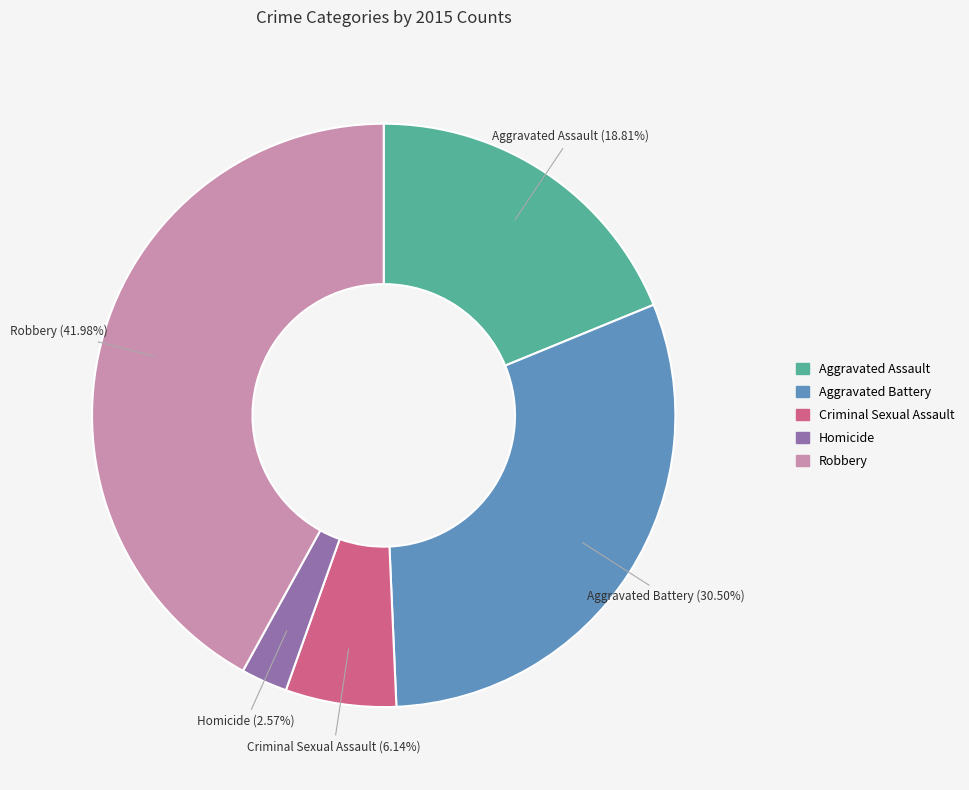

True or false: Robbery accounts for 53% of the total.

False